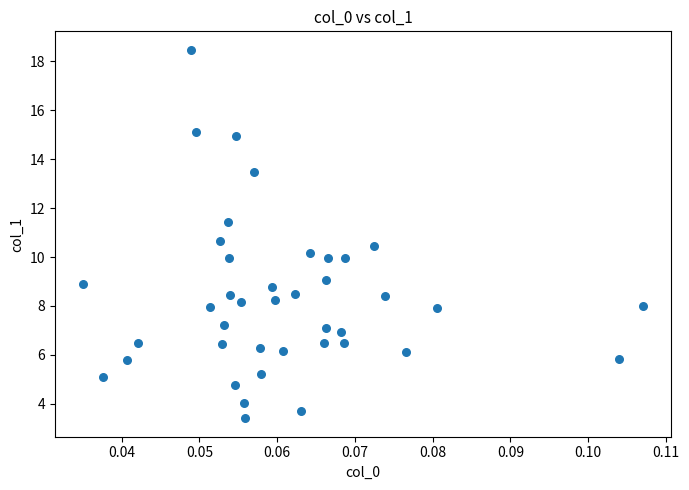

What is the range of Y values (max minus min)?

15.1